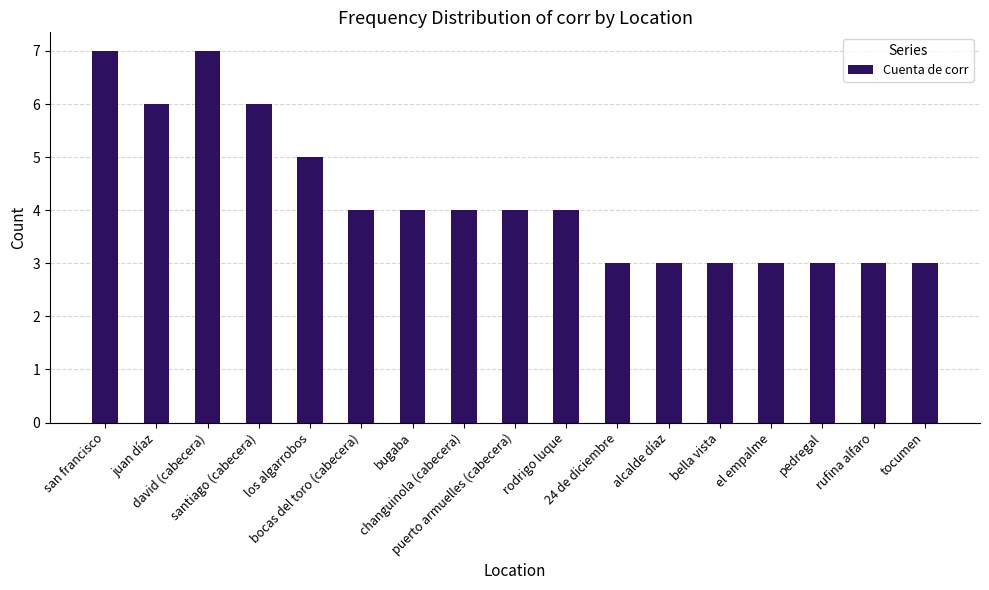

What is the difference between the values at el empalme and bocas del toro (cabecera)?

1